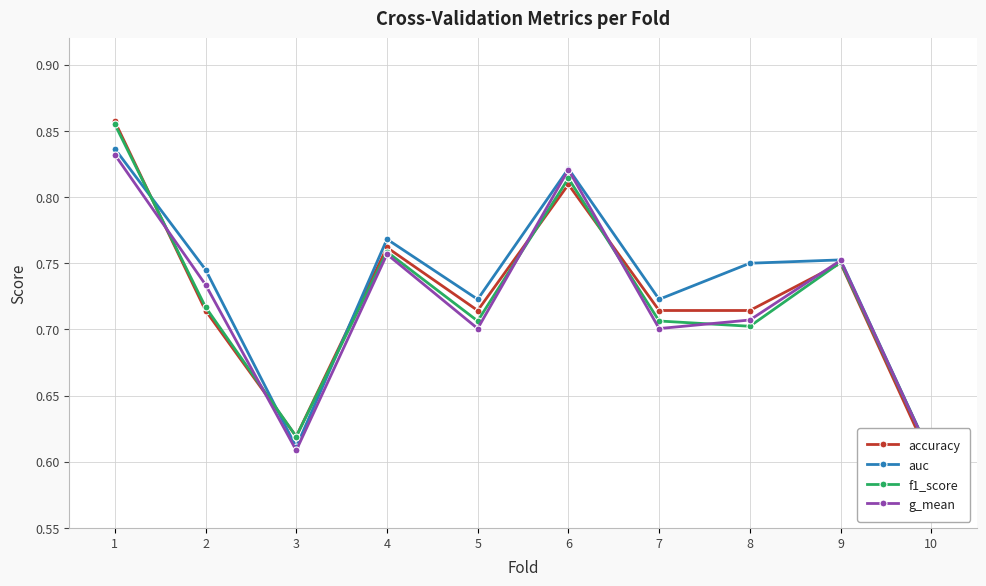

Where is the first local minimum for f1_score?

3